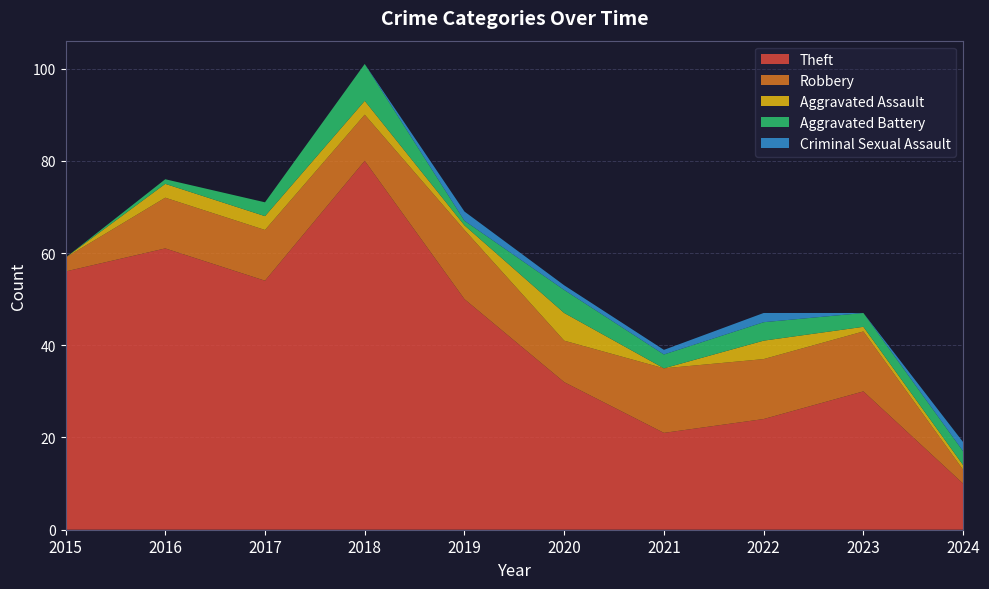

Reading right to left, extract all data points from this chart.

Theft: 10	30	24	21	32	50	80	54	61	56
Robbery: 3	13	13	14	9	15	10	11	11	3
Aggravated Assault: 1	1	4	0	6	1	3	3	3	0
Aggravated Battery: 3	3	4	3	5	1	8	3	1	0
Criminal Sexual Assault: 2	0	2	1	1	2	0	0	0	0